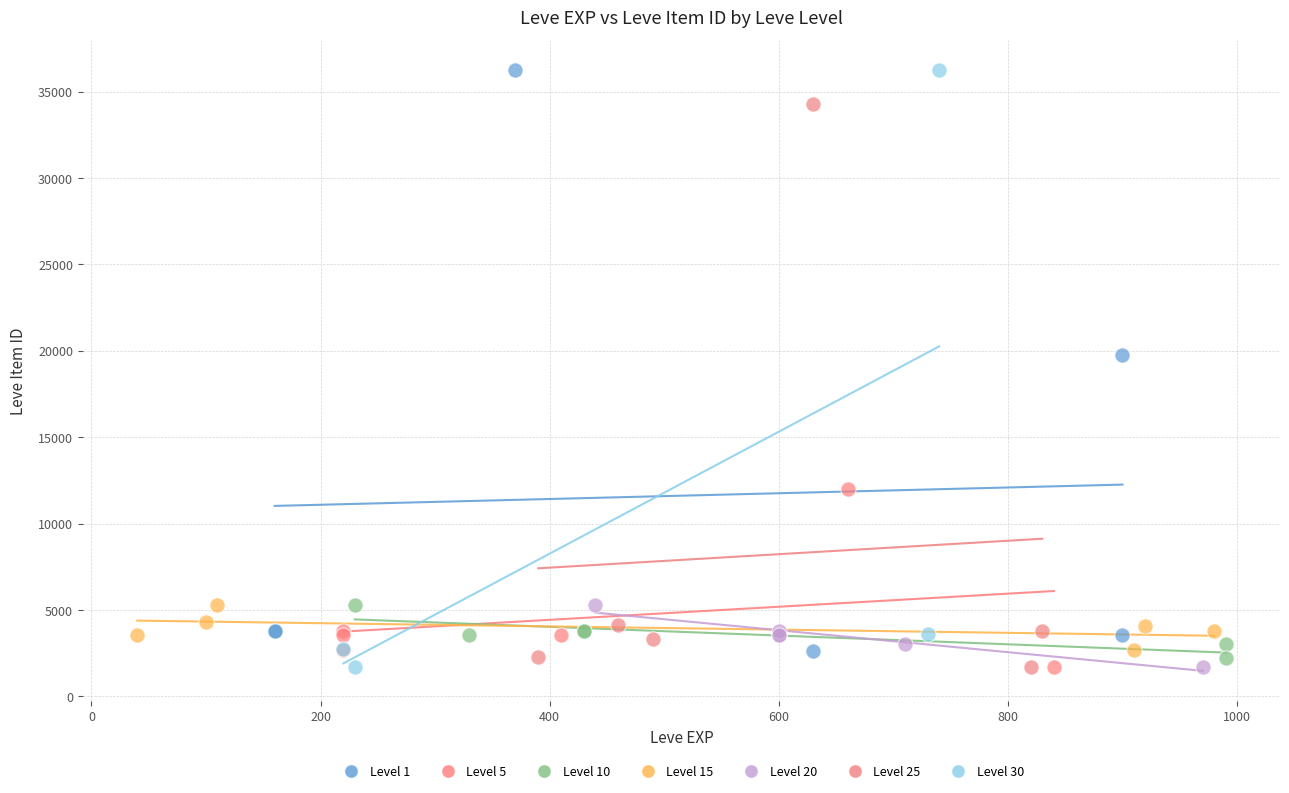

Which series has the largest Y range (max minus min)?

Level 30